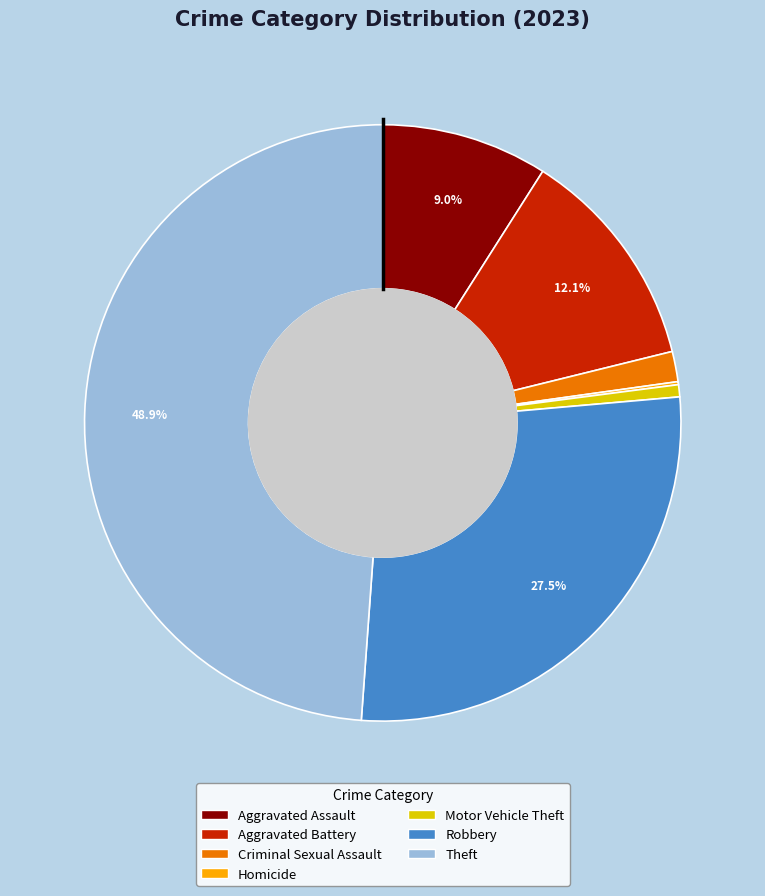

Does any single category account for the majority?

No